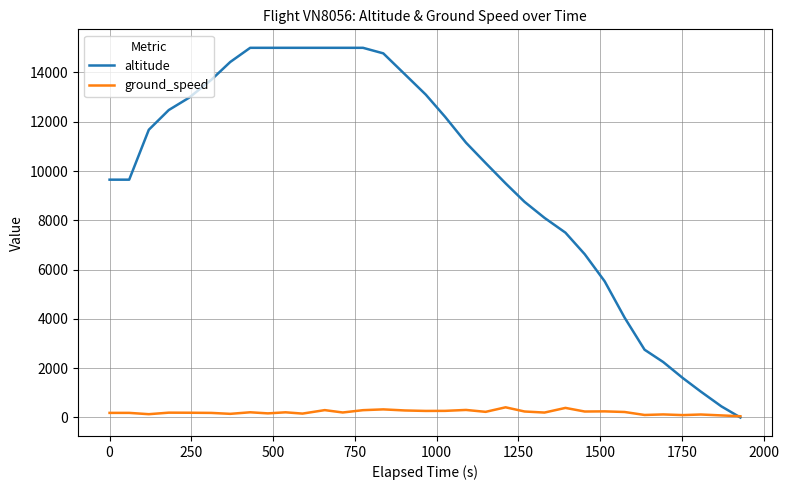

What is the difference between the maximum and minimum values in the altitude series?

15000